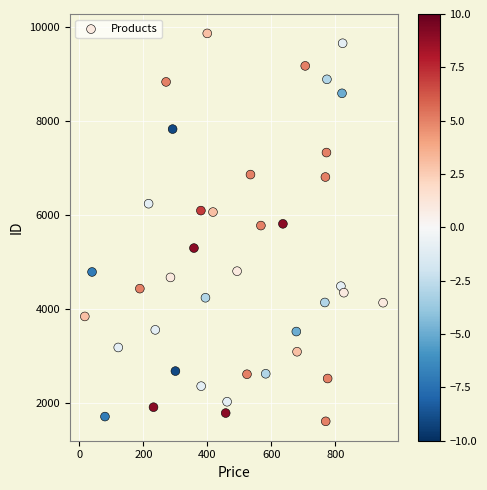

What is the range of Y values (max minus min)?

8262